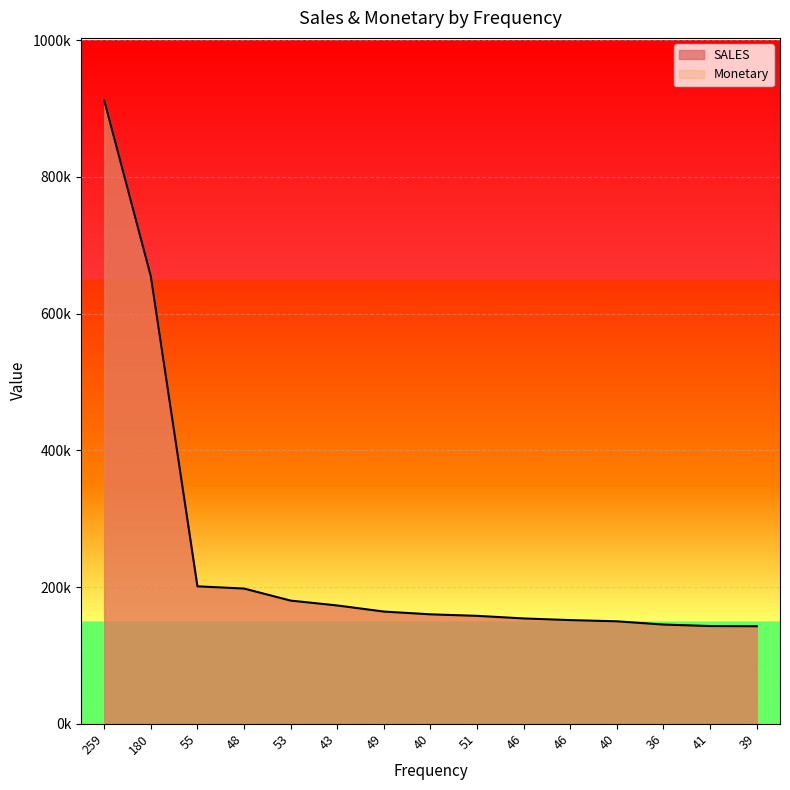

What is the change in value from 46 to 46?

-2425.1